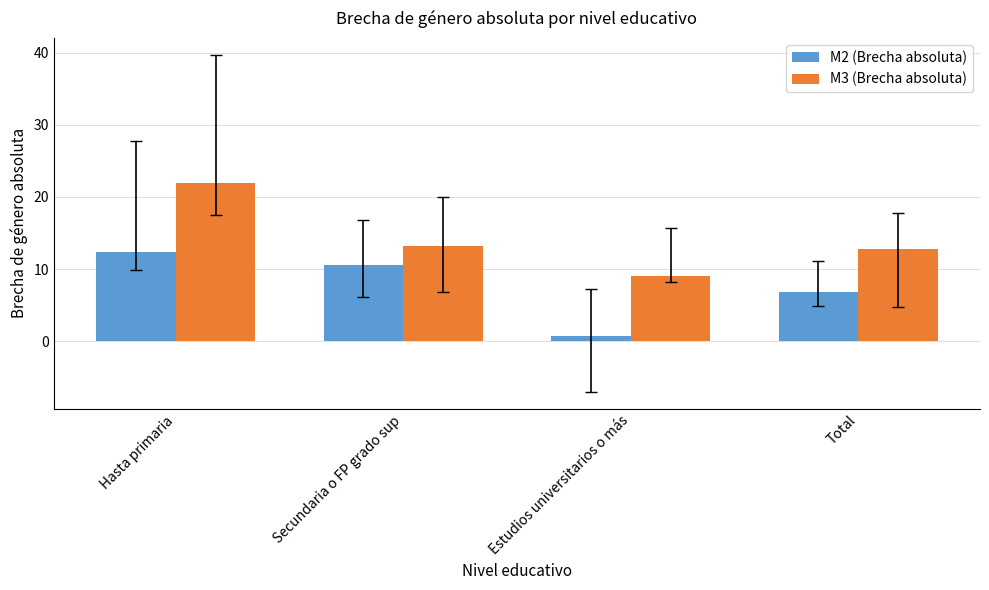

What position from the left is Total?

4